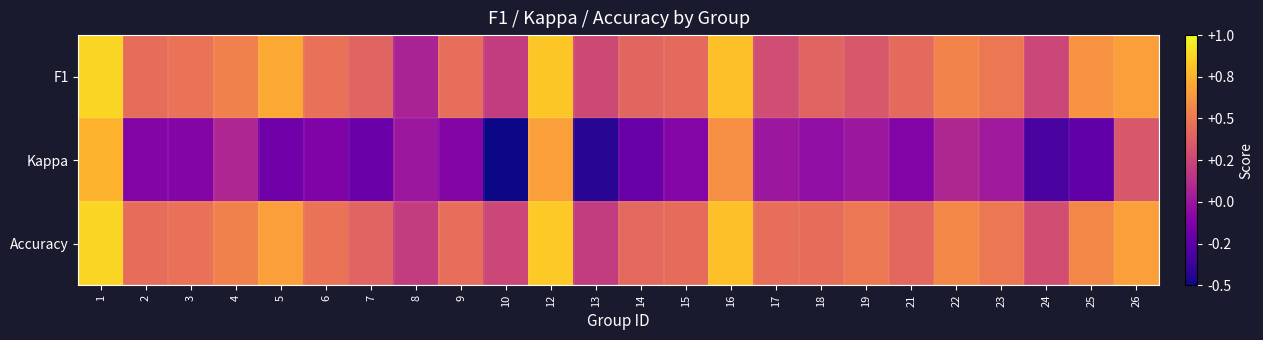

Reading left to right, what are all the values shown in this chart?

F1: 1=0.9	2=0.4	3=0.5	4=0.5	5=0.7	6=0.5	7=0.4	8=0.1	9=0.5	10=0.2	12=0.8	13=0.3	14=0.4	15=0.4	16=0.8	17=0.3	18=0.4	19=0.3	21=0.4	22=0.6	23=0.5	24=0.3	25=0.6	26=0.7
Kappa: 1=0.8	2=-0.1	3=-0.1	4=0.1	5=-0.2	6=-0.1	7=-0.2	8=0.0	9=-0.1	10=-0.5	12=0.7	13=-0.4	14=-0.2	15=-0.1	16=0.6	17=0.0	18=-0.0	19=0.0	21=-0.1	22=0.1	23=0.0	24=-0.3	25=-0.2	26=0.3
Accuracy: 1=0.9	2=0.4	3=0.5	4=0.5	5=0.7	6=0.5	7=0.4	8=0.2	9=0.5	10=0.2	12=0.8	13=0.2	14=0.4	15=0.4	16=0.8	17=0.5	18=0.4	19=0.5	21=0.4	22=0.6	23=0.5	24=0.3	25=0.6	26=0.7